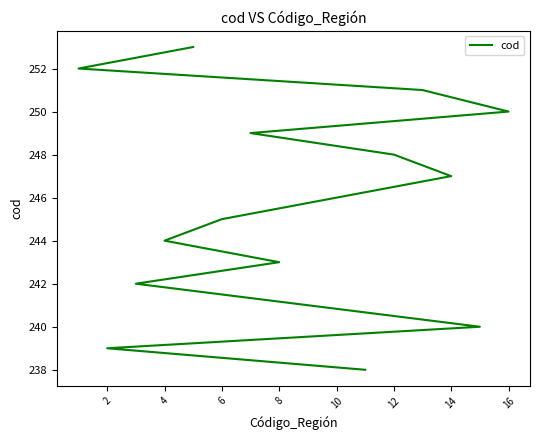

What is the change in value from 8 to 10?

+6